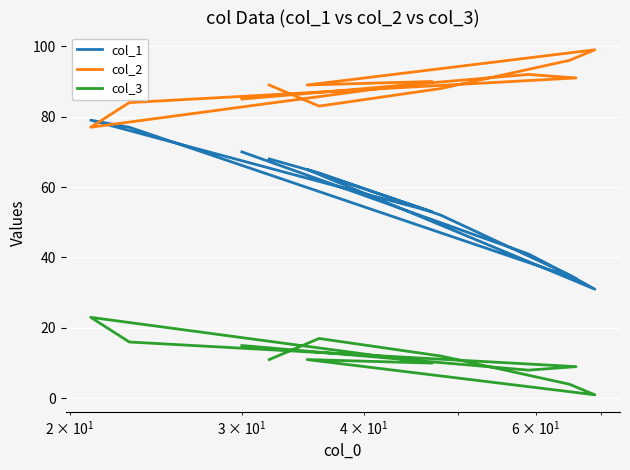

What are all the series names shown in the legend?

col_1, col_2, col_3